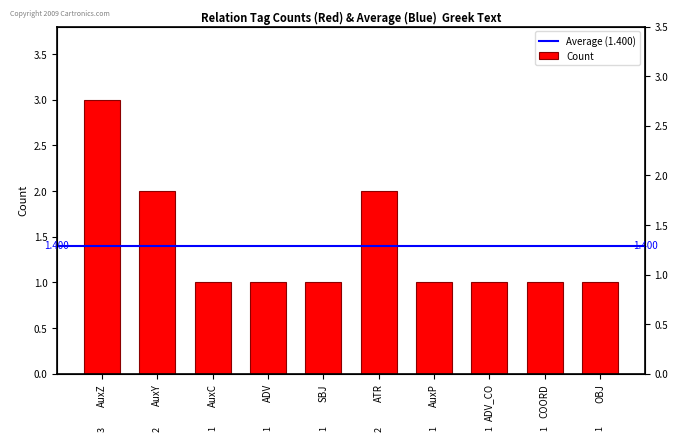

What is the ratio of the value at ADV_CO to the value at AuxZ?

0.3